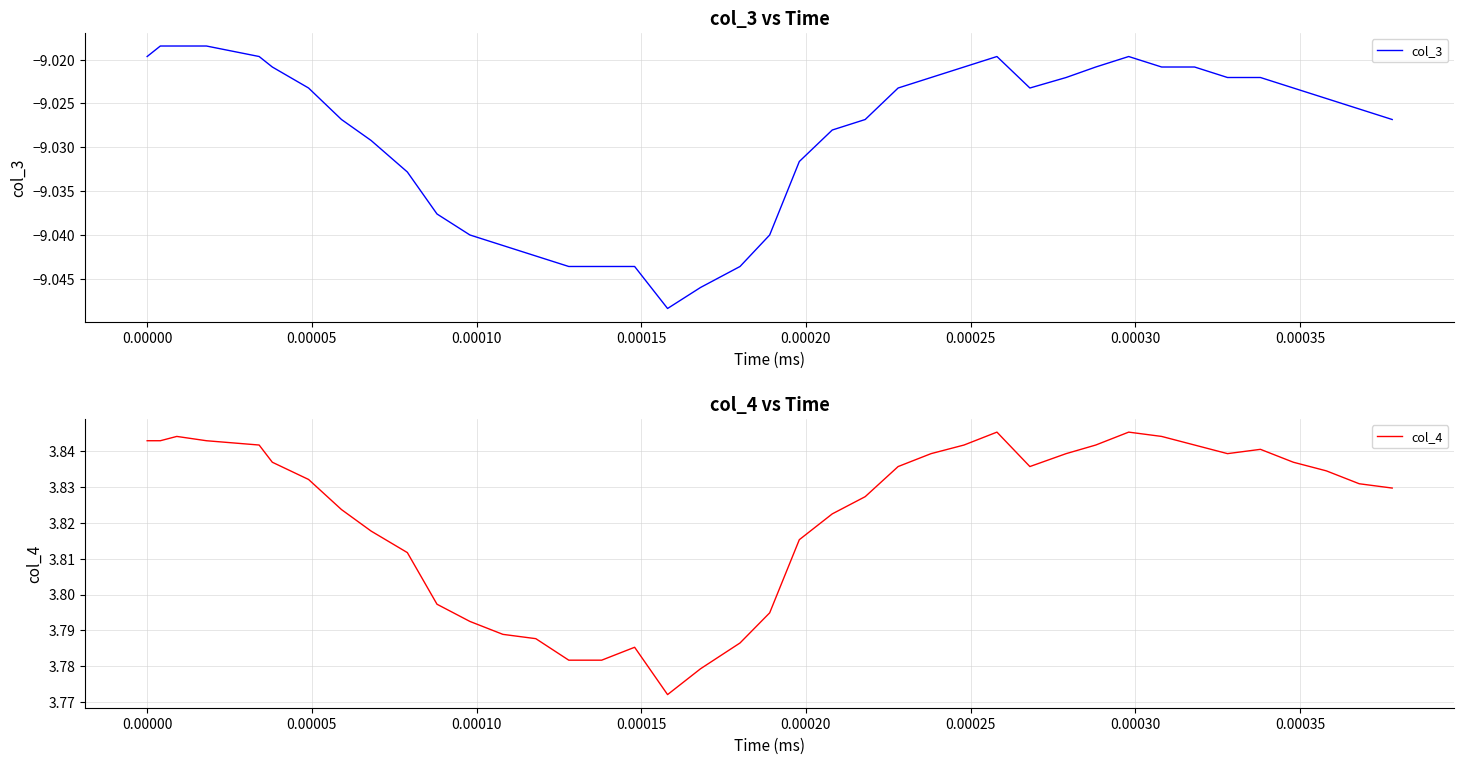

True or false: col_3 and col_4 cross at least once.

False